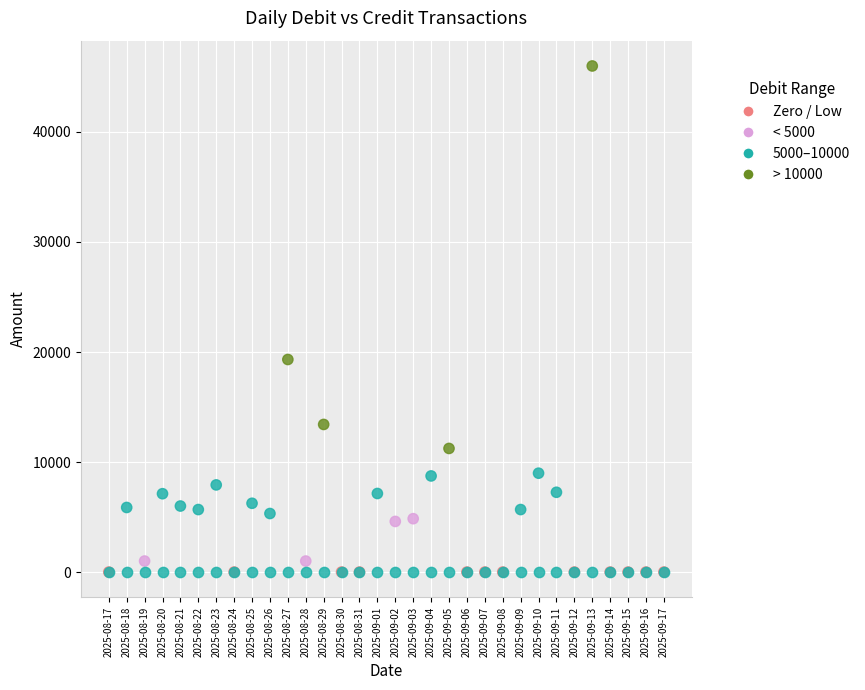

Across all series, what Y value is closest to 23000?

19320